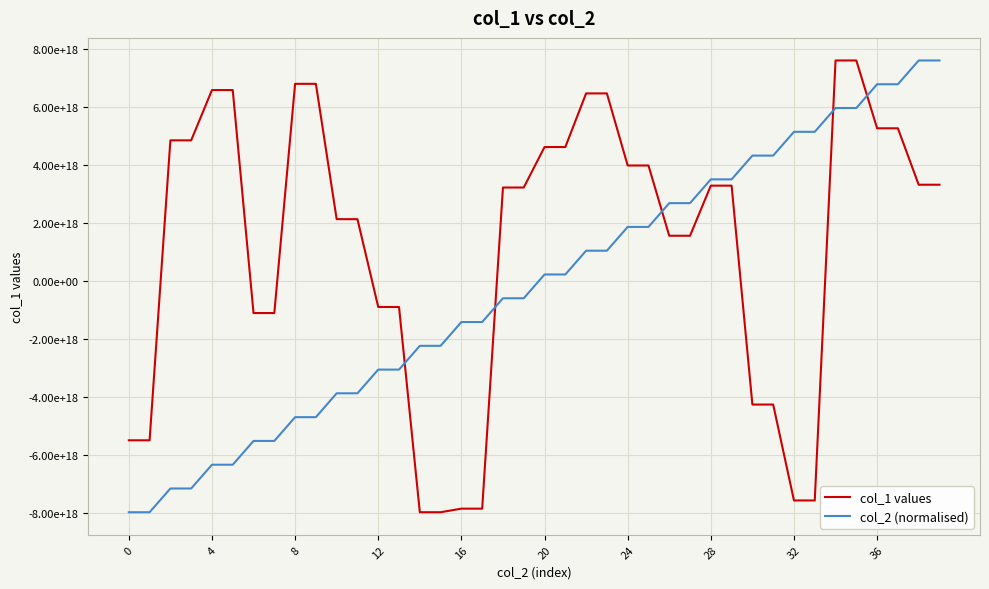

Does the chart display data point markers on the line(s)?

No